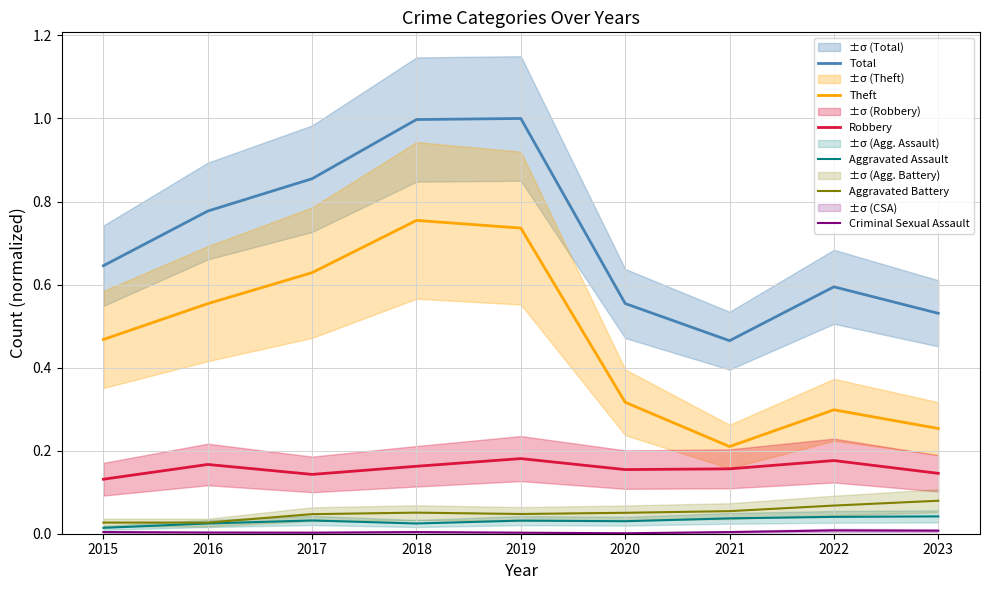

Which series has the largest range (max minus min)?

Theft